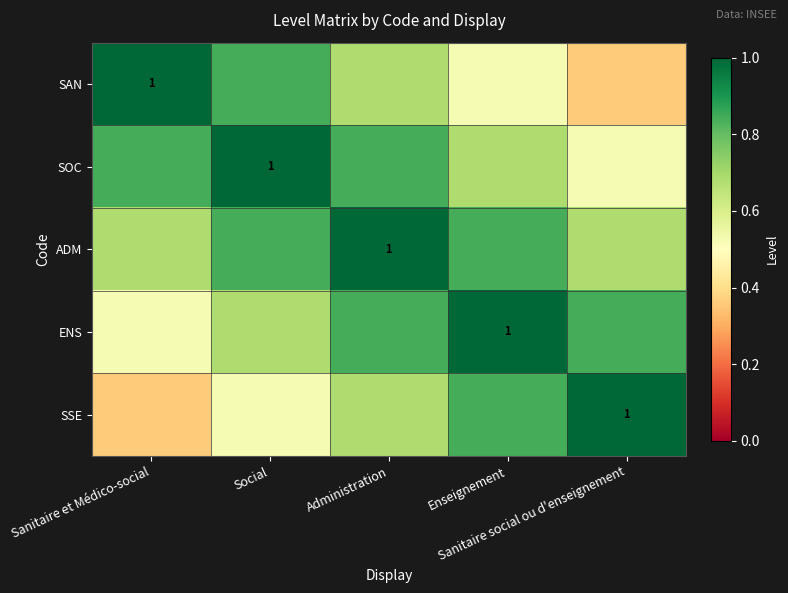

What is the sum of the SOC values at Administration and Sanitaire social ou d'enseignement?

1.4